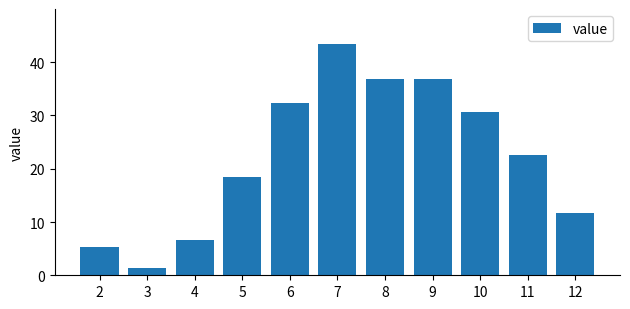

Are the bars grouped side by side (vs. stacked)?

No